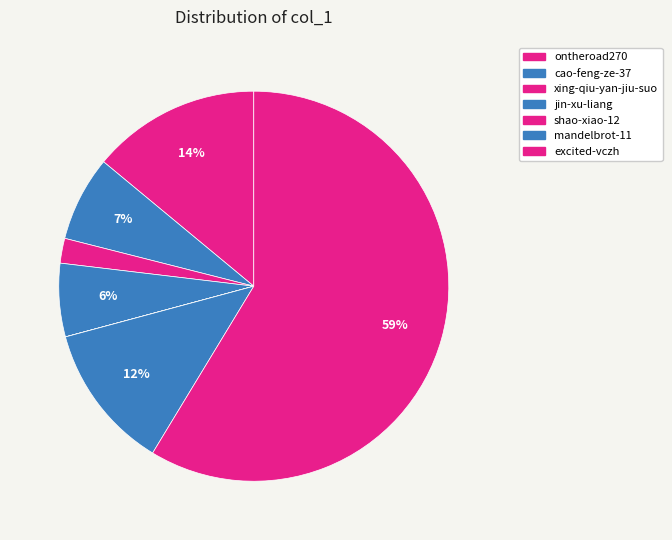

What is the ratio of the value at mandelbrot-11 to the value at cao-feng-ze-37?

1.7